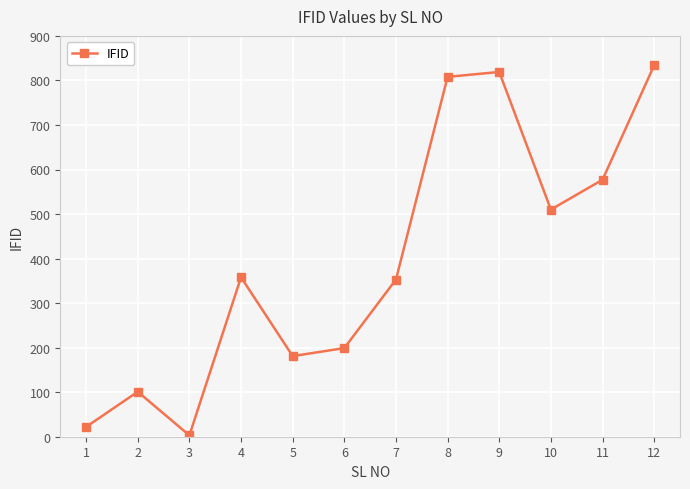

How many points are lower than both their immediate neighbors (excluding endpoints)?

3